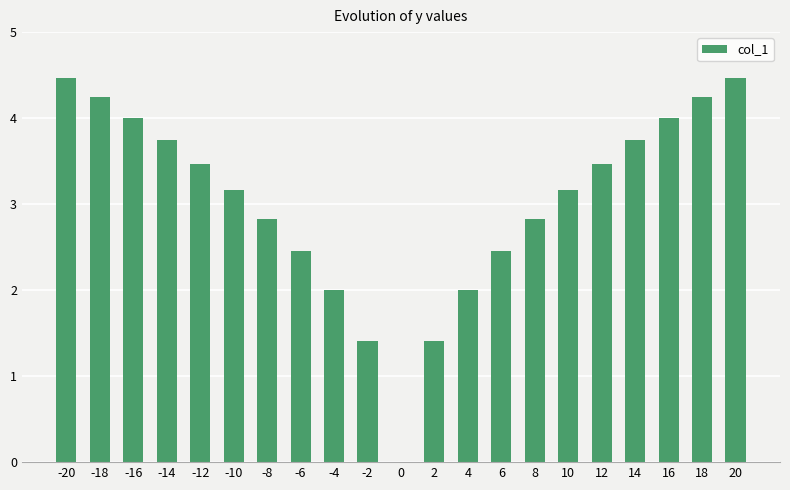

How many positive values are there?

20